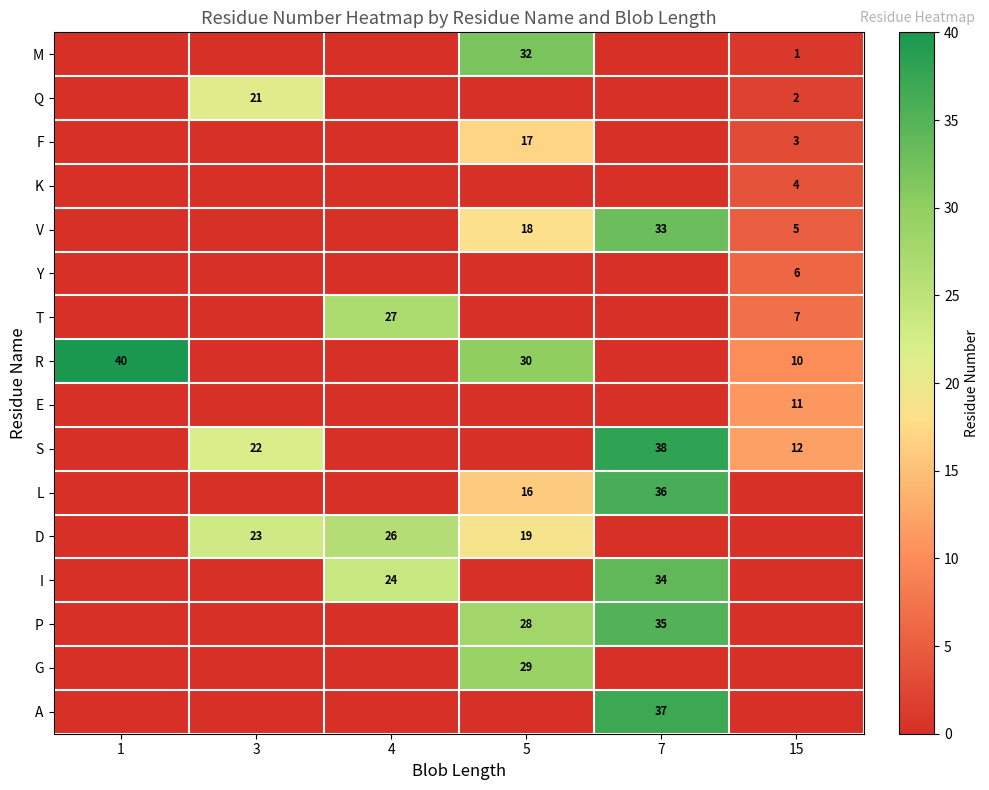

Is it true that L equals 22 at 5?

False